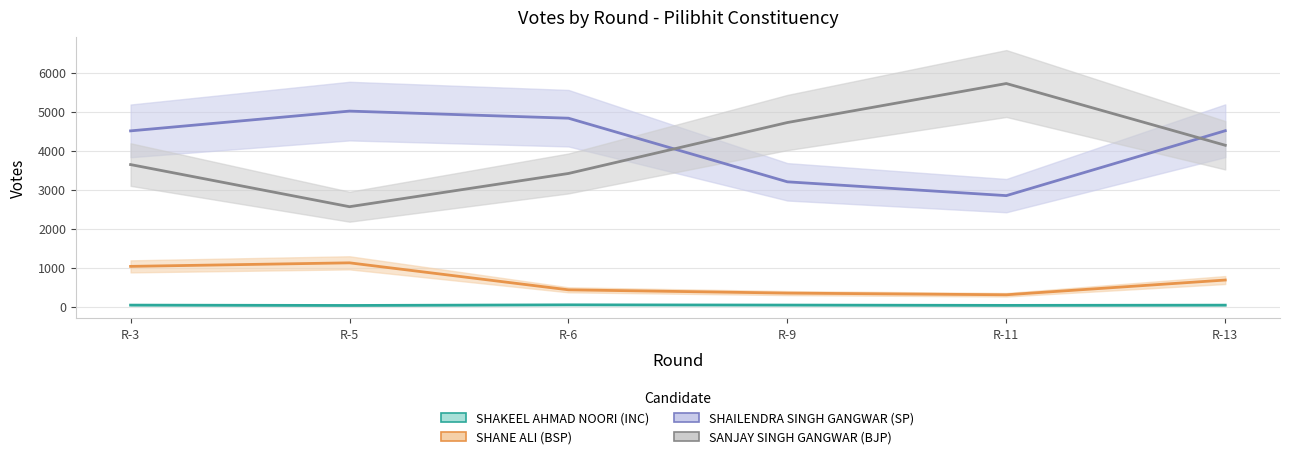

True or false: SANJAY SINGH GANGWAR (BJP) and SHAKEEL AHMAD NOORI (INC) cross at least once.

False